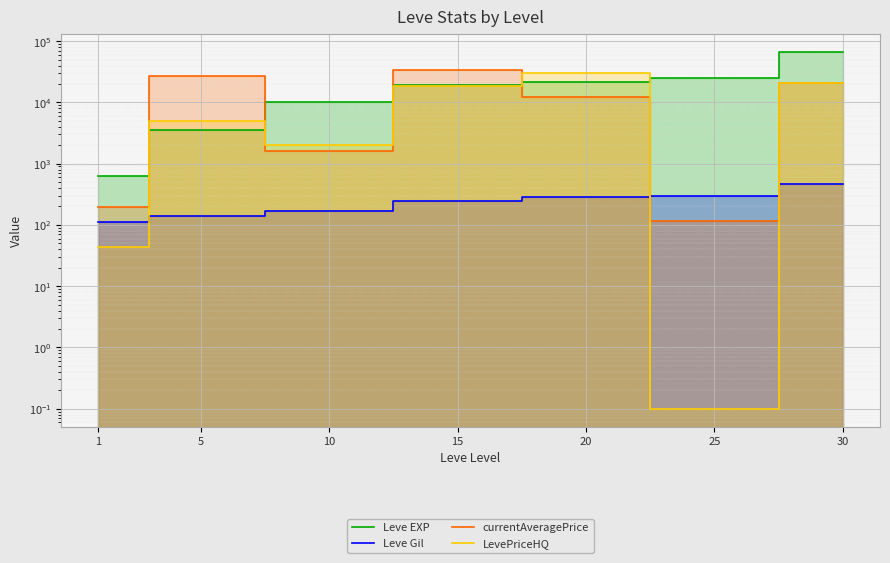

What is the difference between the highest and lowest values at 10?

9822.0